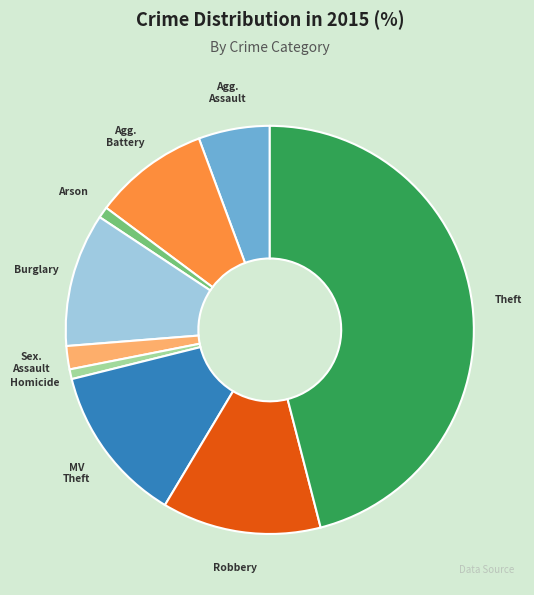

Is there a majority slice in this chart?

No